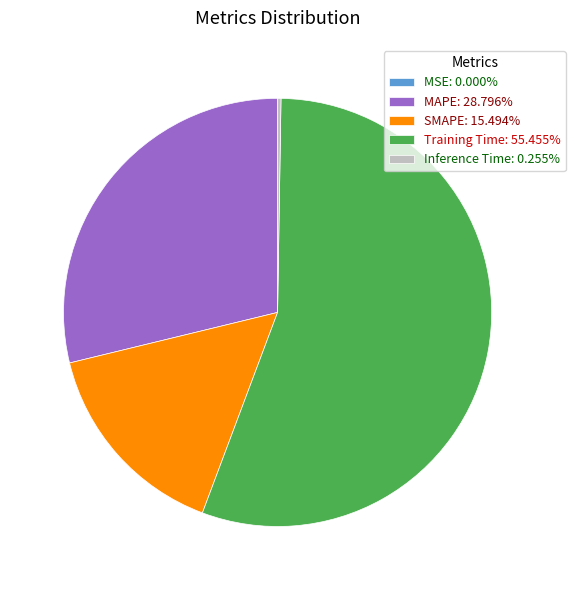

Combined, do Training Time: 55.455% and SMAPE: 15.494% account for over 50%?

Yes